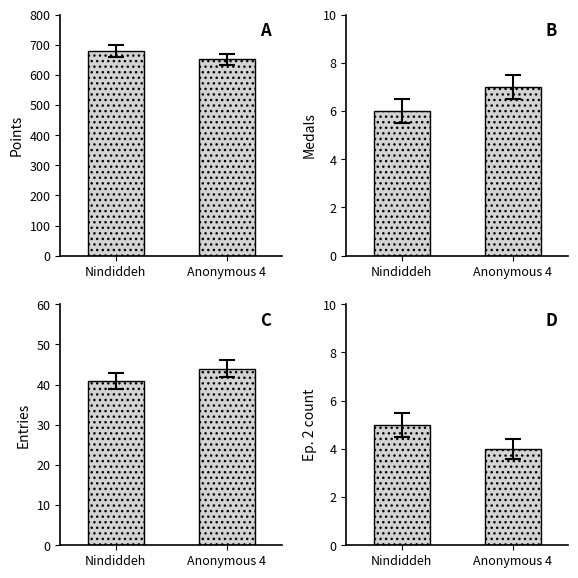

What is the sum of the Ep. 2 count values at Anonymous 4 and Nindiddeh?

9